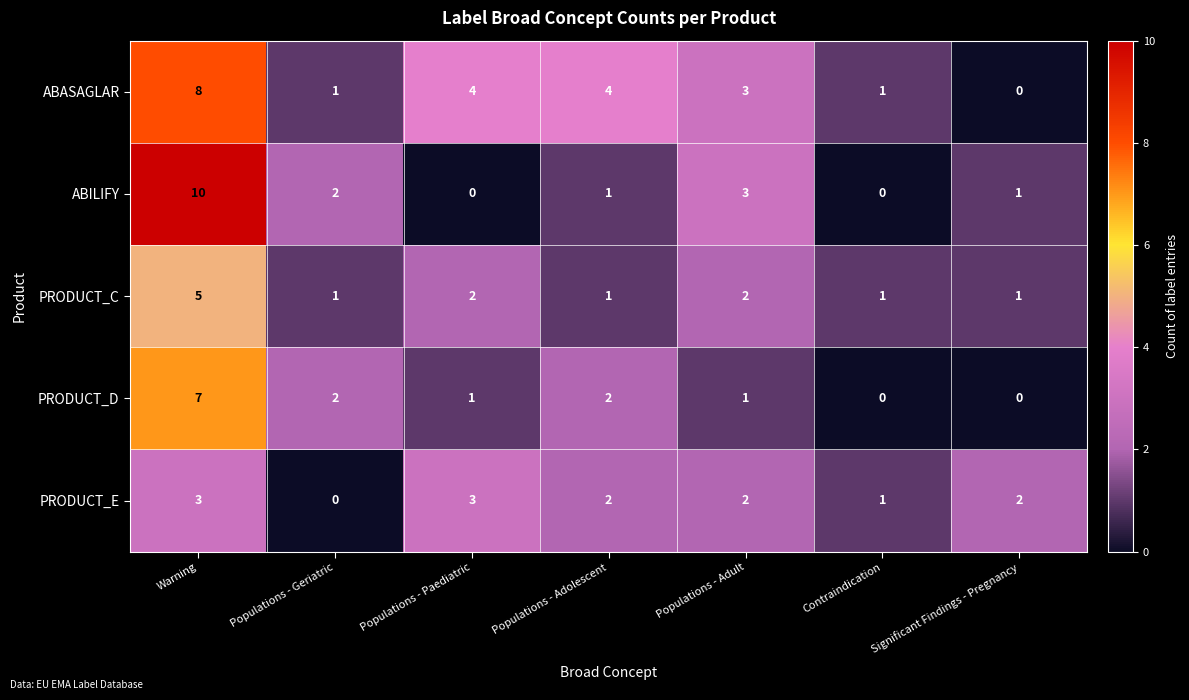

What is the sum of all PRODUCT_C values?

13